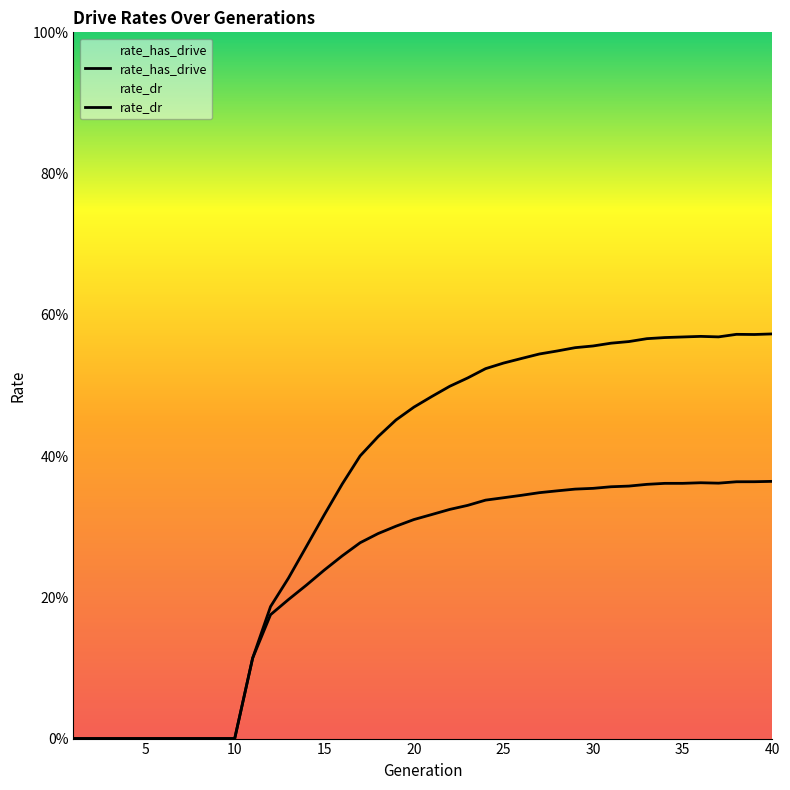

In rate_has_drive, how many points are lower than both neighbors (excluding endpoints)?

2